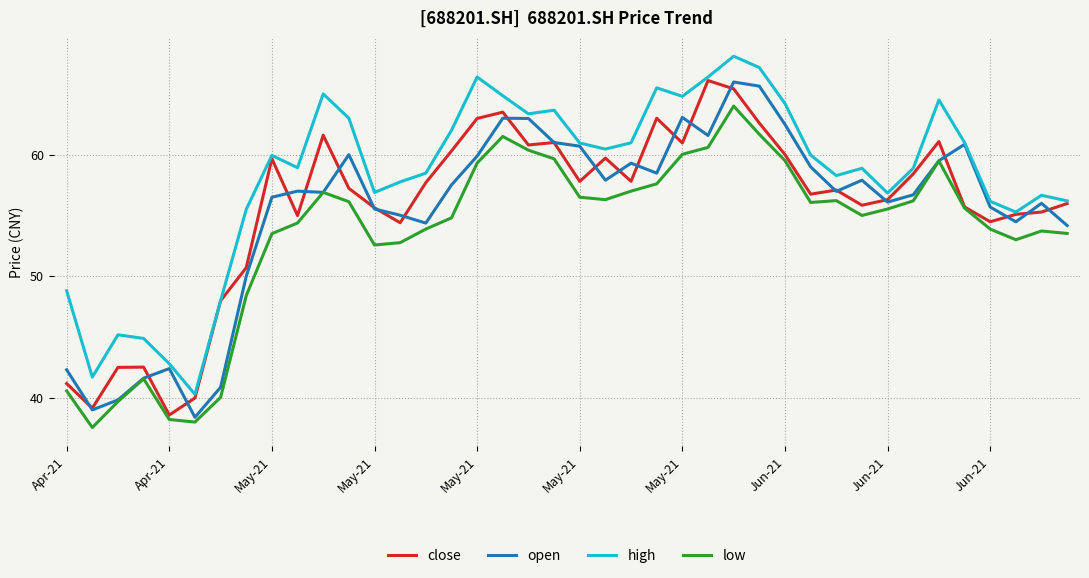

What is the minimum value for high?

40.3